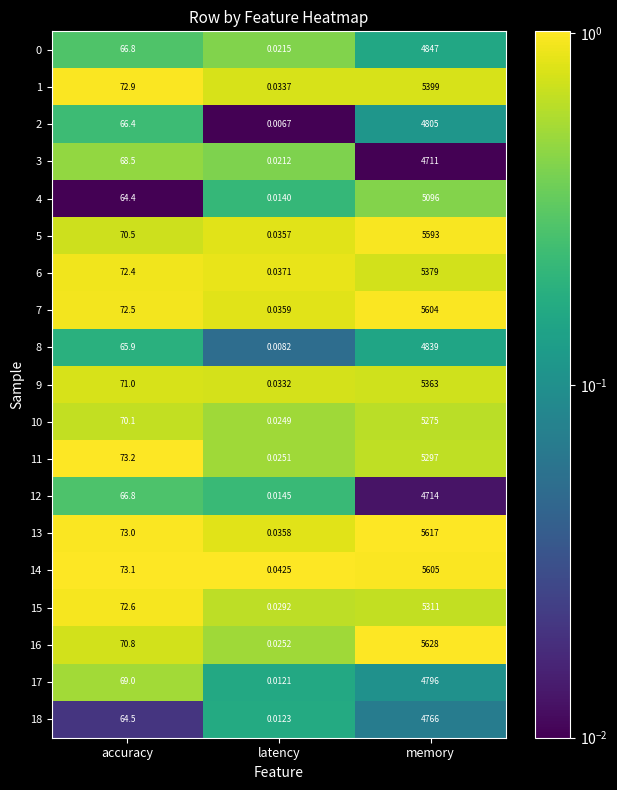

At which label does 13 reach its peak?

memory